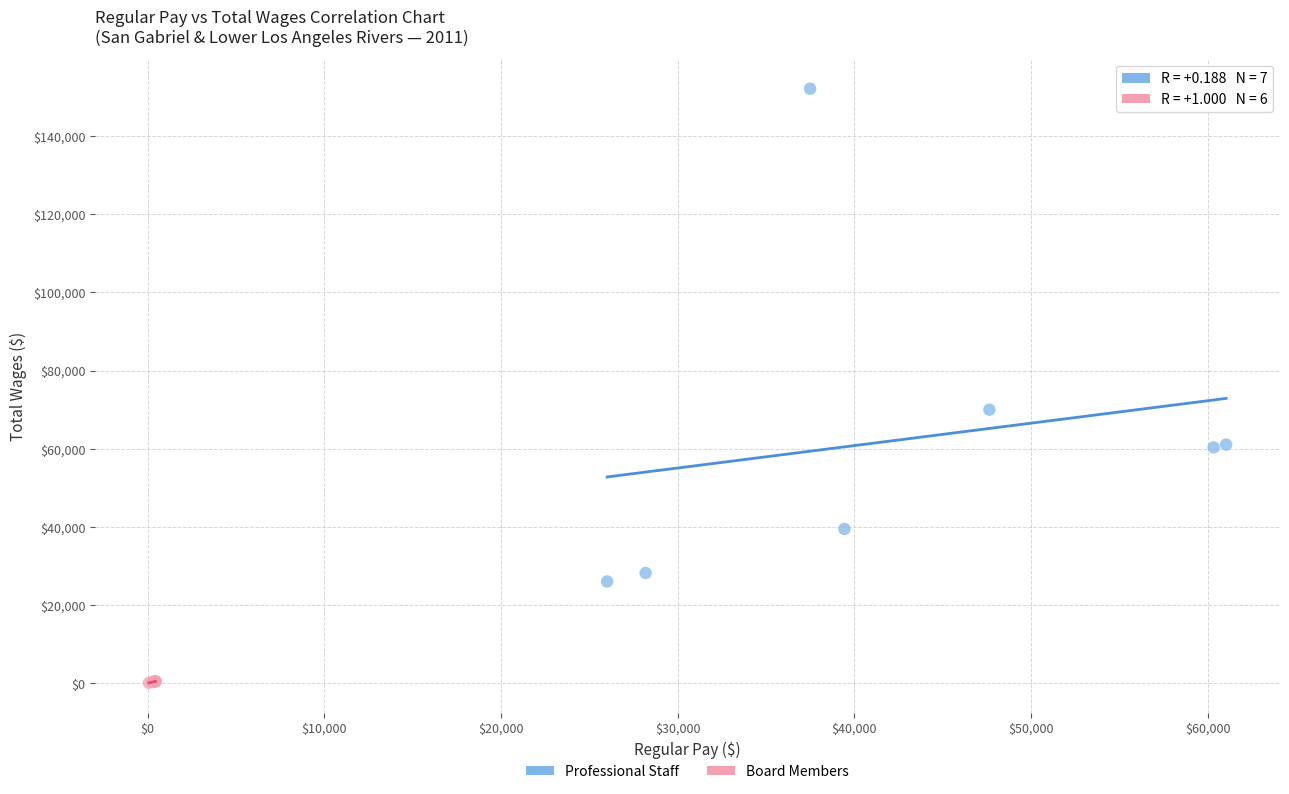

What are all the series names shown in the legend?

Professional Staff, Board Members